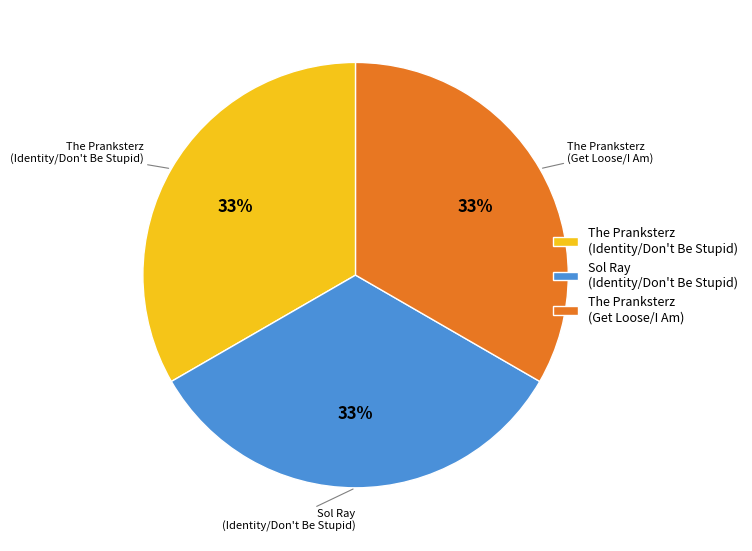

To the nearest percent, what is the combined percentage of The Pranksterz (Identity/Don't Be Stupid) and Sol Ray (Identity/Don't Be Stupid)?

67%